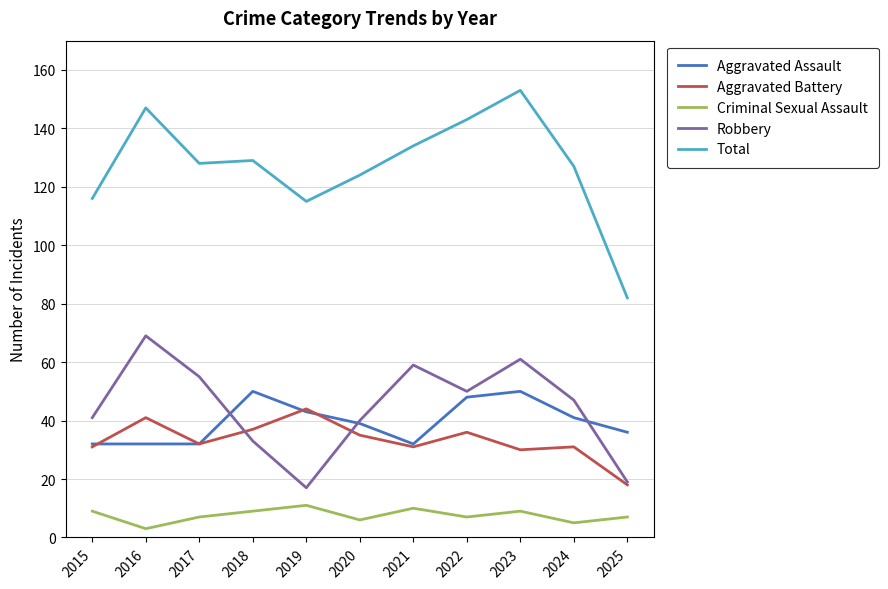

What is the average value of the Total series?

127